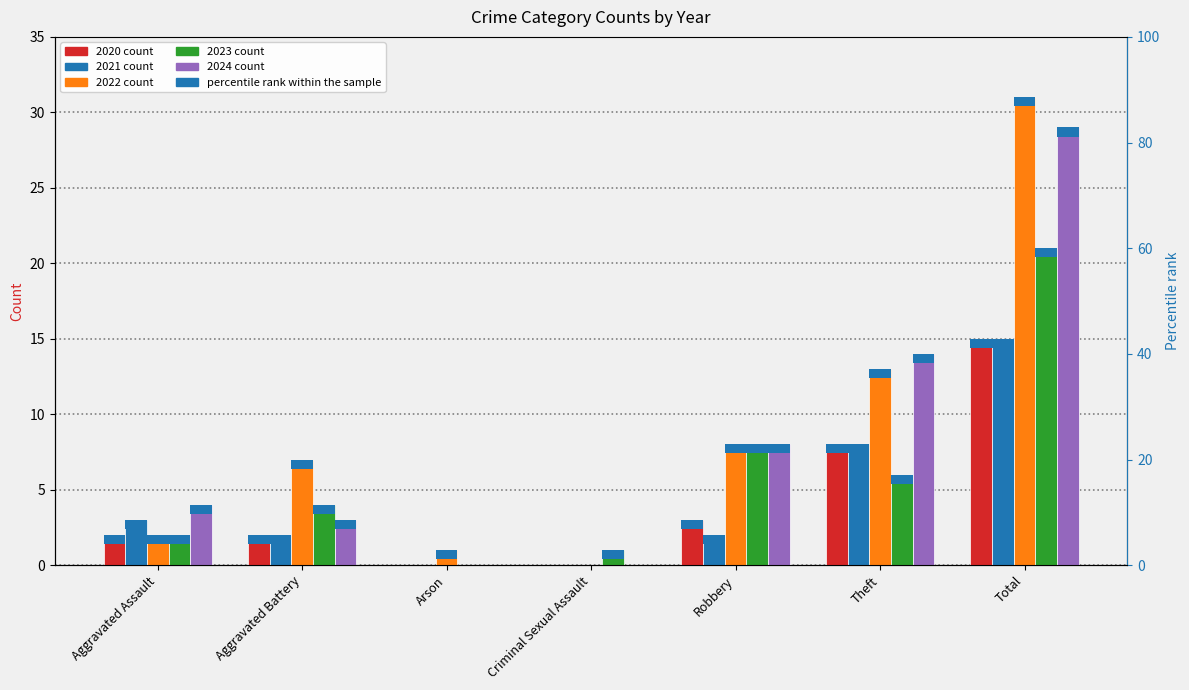

Is the value of 2024 at Aggravated Assault greater than the value of 2020 at Total?

No